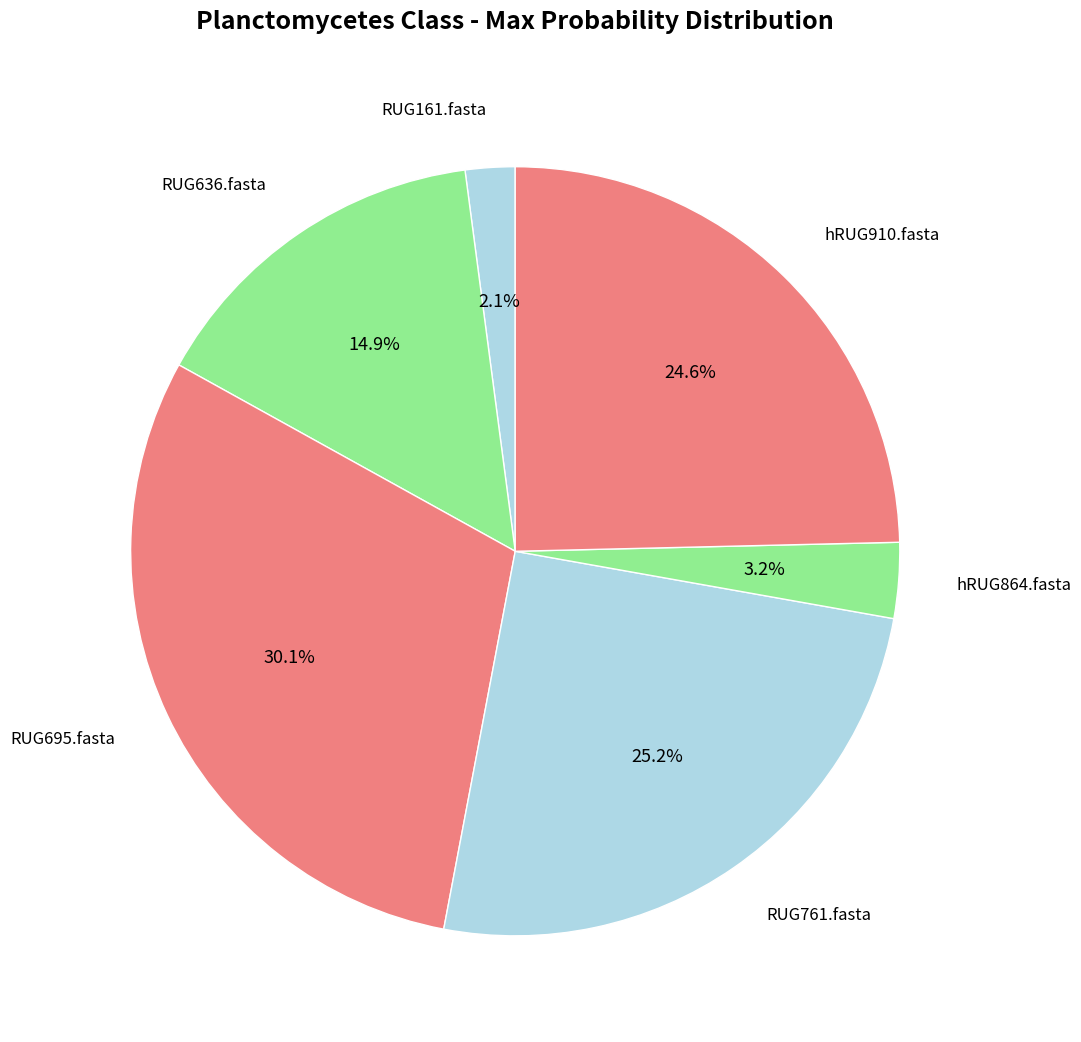

How many segments does this pie chart have?

6